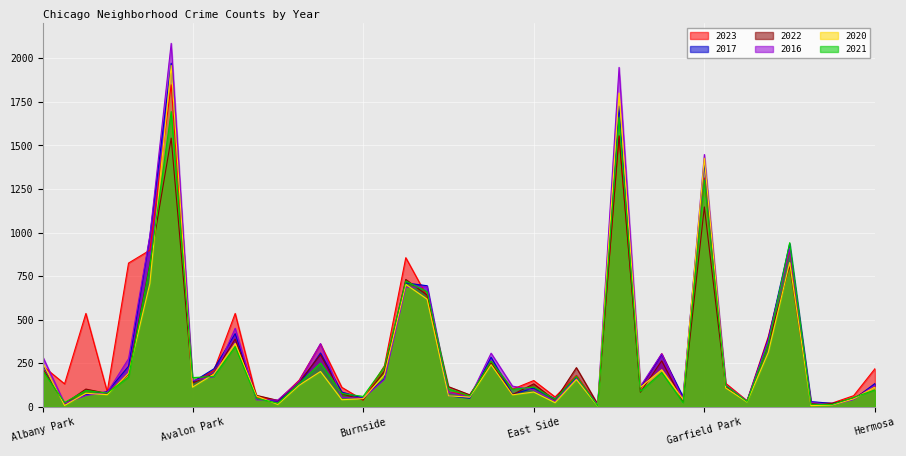

Which series has the largest range (max minus min)?

2016